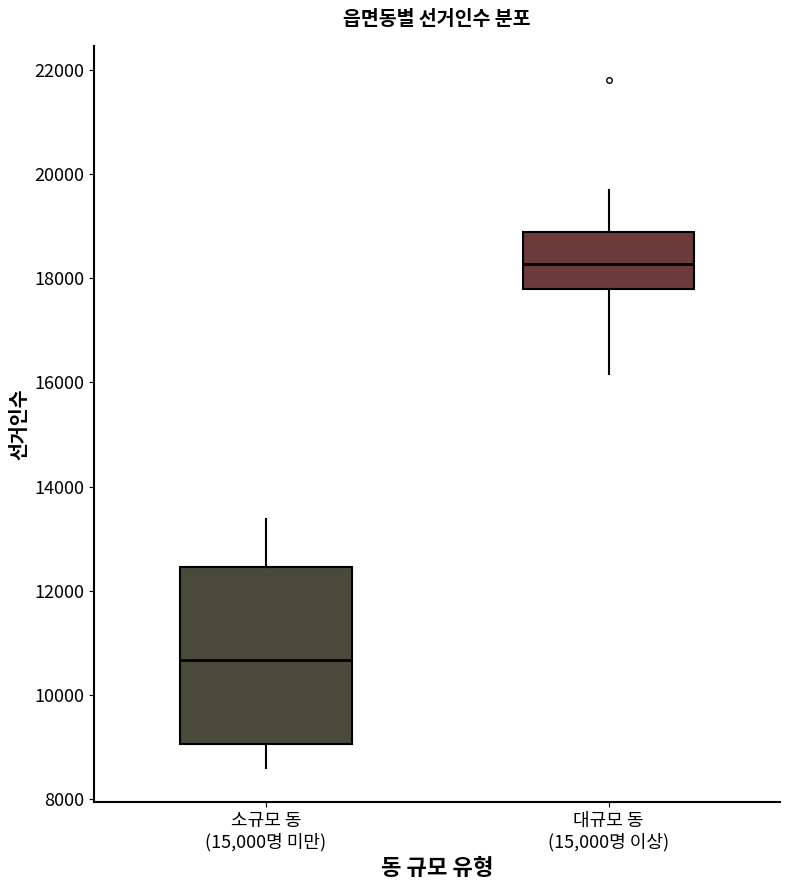

Which box is the tallest, from its lower edge to its upper edge?

소규모 동 (15,000명 미만)